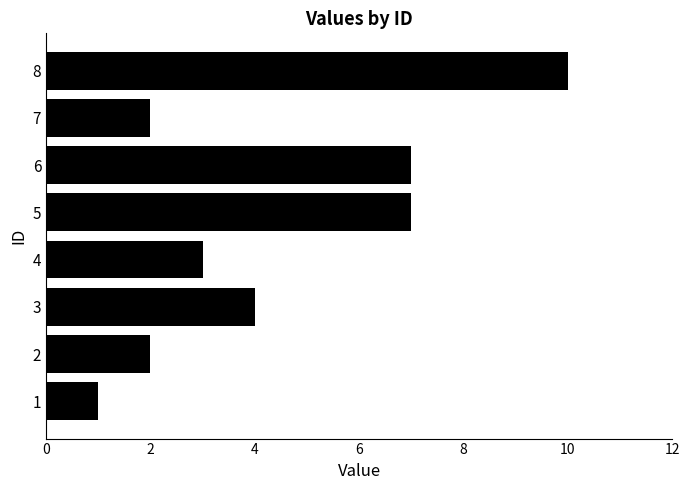

What is the greatest value displayed?

10